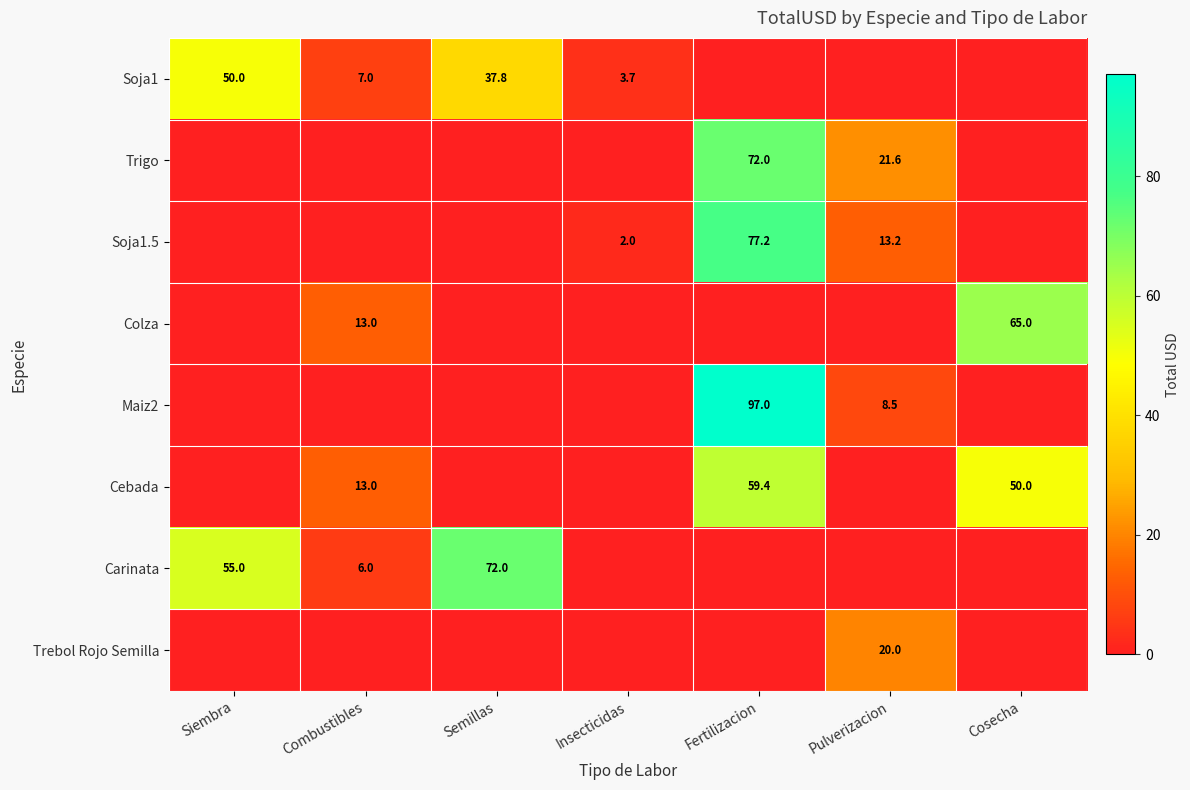

How many categories are shown in the chart?

7